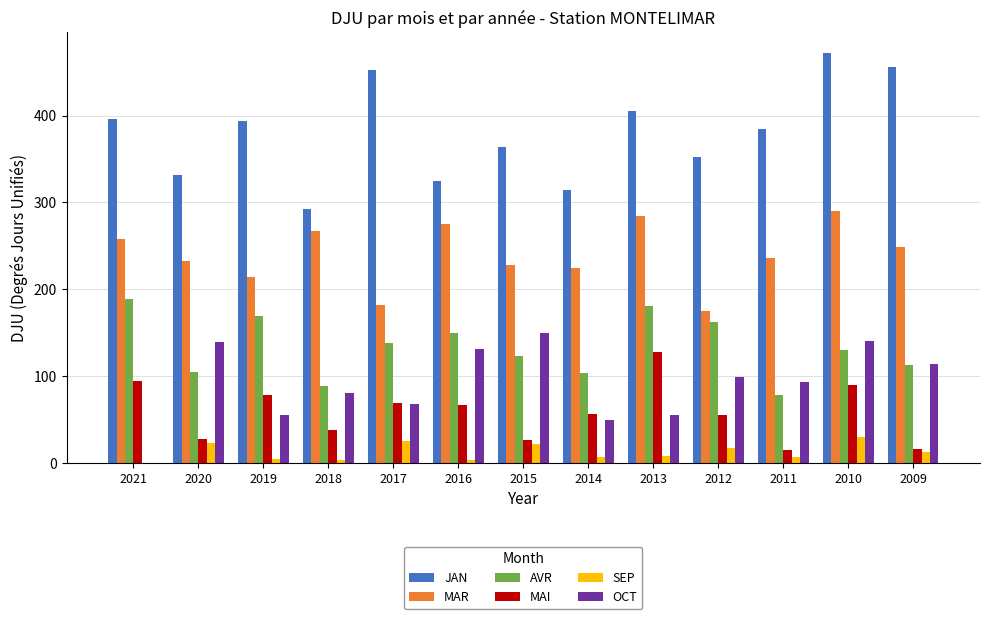

Is it true that OCT equals 92.6 at 2011?

True